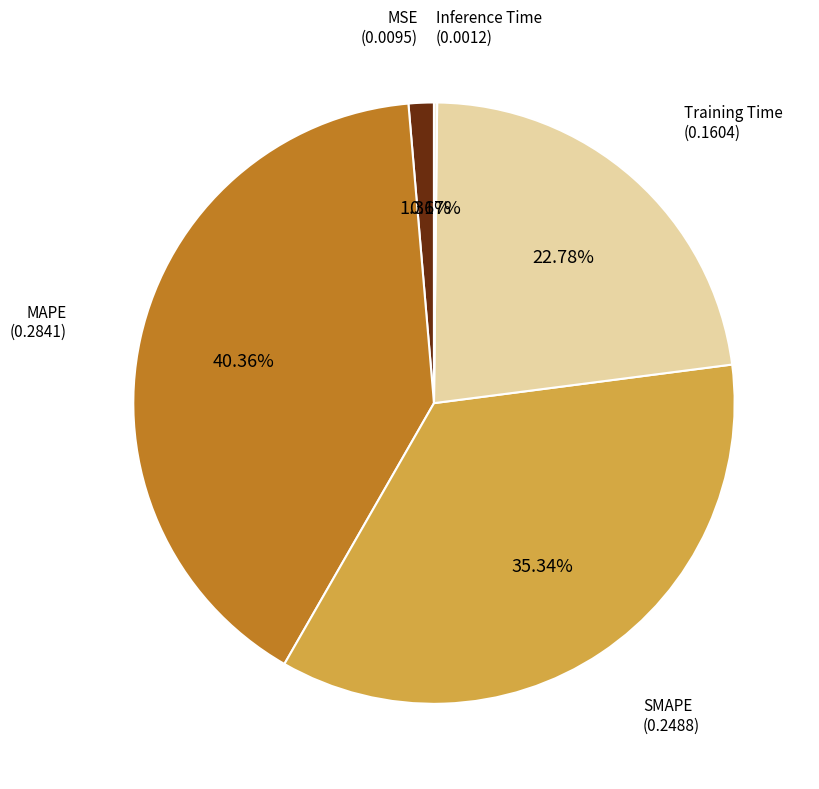

Which category has the biggest portion of the pie?

MAPE